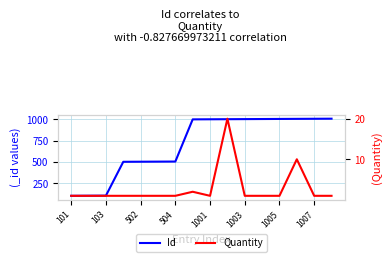

The Id series shows 35 at 101. True or false?

False